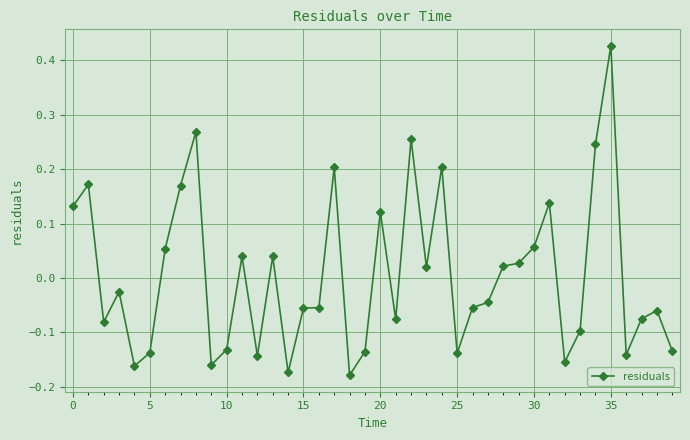

True or false: there are more than 0 points higher than both neighbors.

True